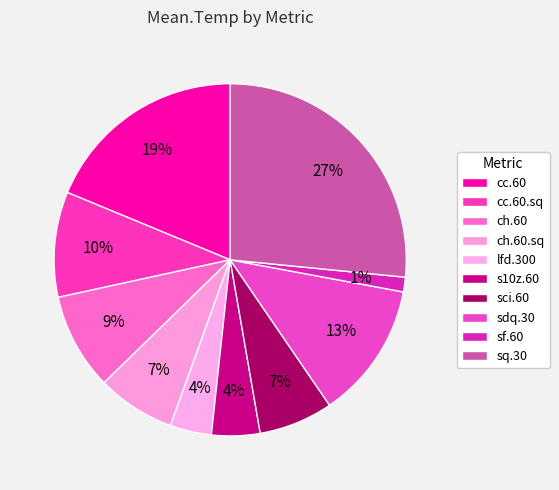

Is it true that ch.60.sq is 1% of the pie?

False